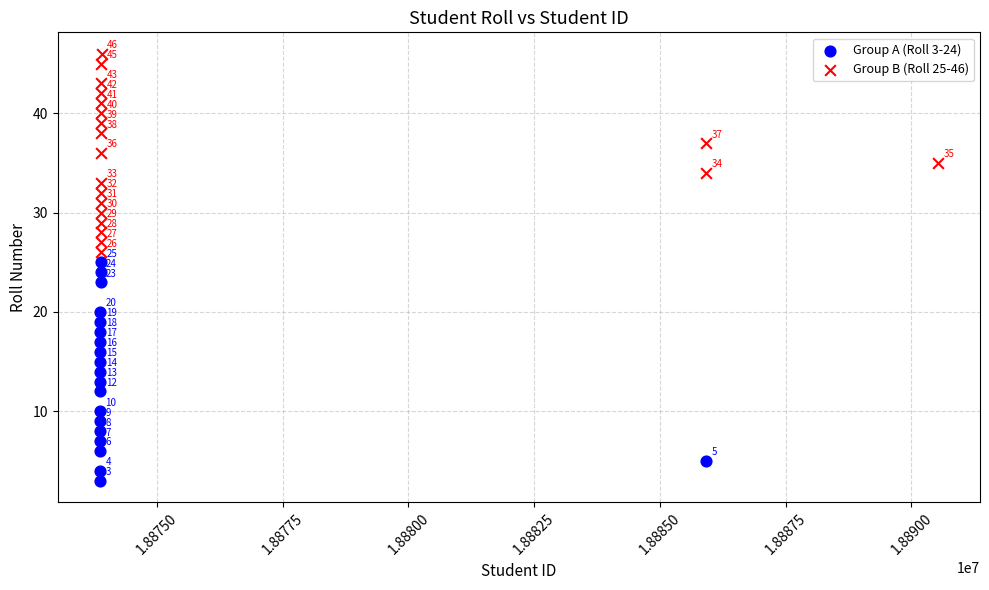

Which series reaches the maximum Y coordinate?

Group B (Roll 25-46)